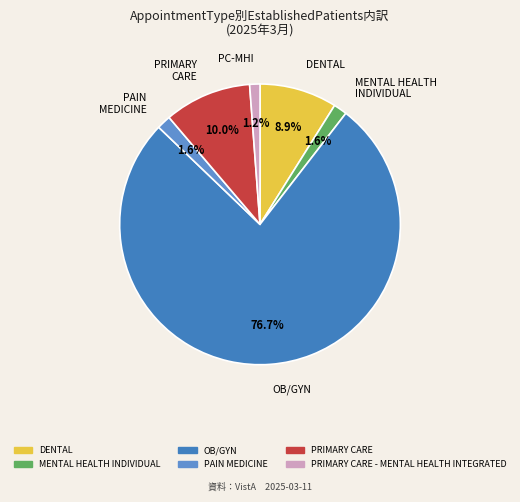

The MENTAL HEALTH INDIVIDUAL slice represents 2% of the pie. True or false?

True